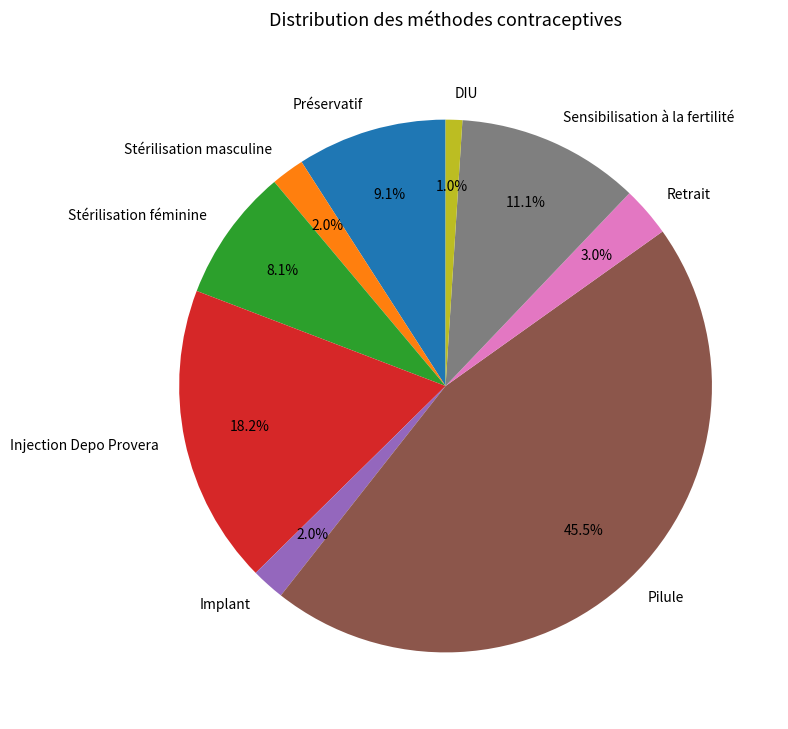

Which slice is the smallest?

DIU